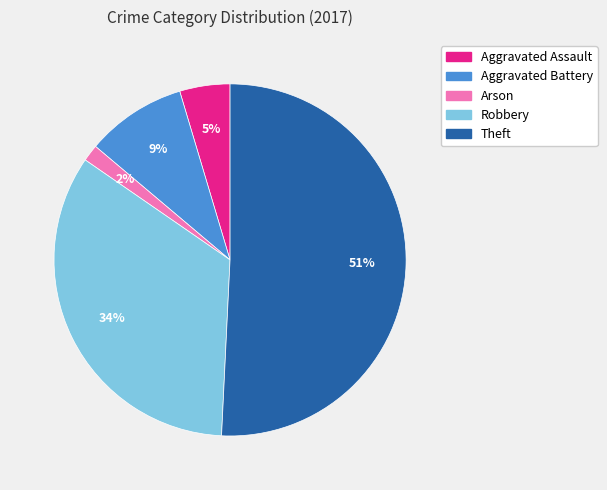

What is the smallest slice in the pie chart?

Arson